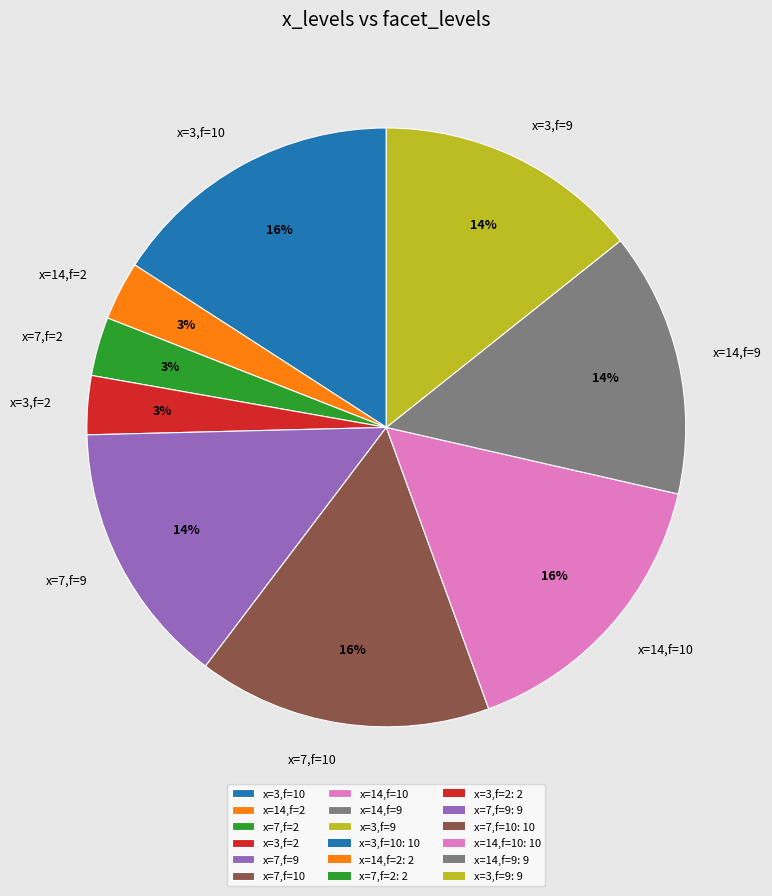

Is there any slice that represents more than half of the pie?

No